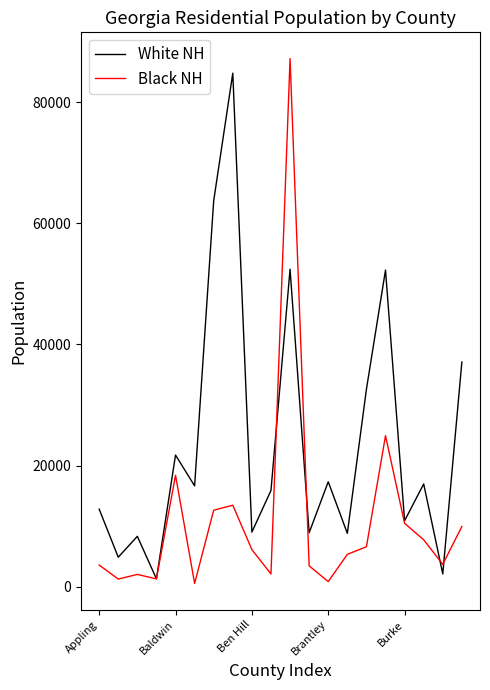

How many lines are shown in the chart?

2